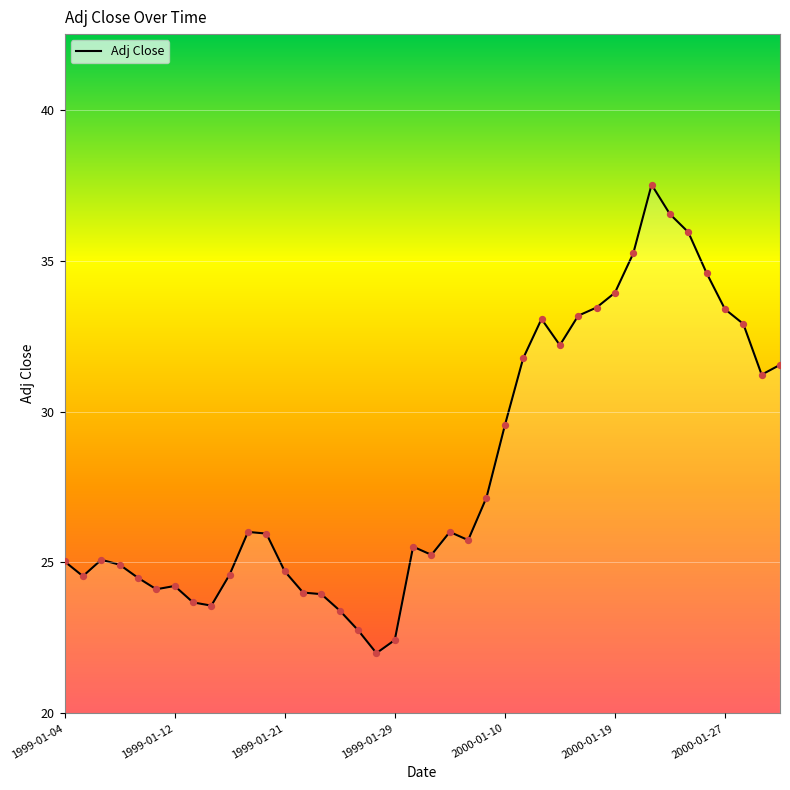

What is the difference between the maximum and minimum values?

15.6